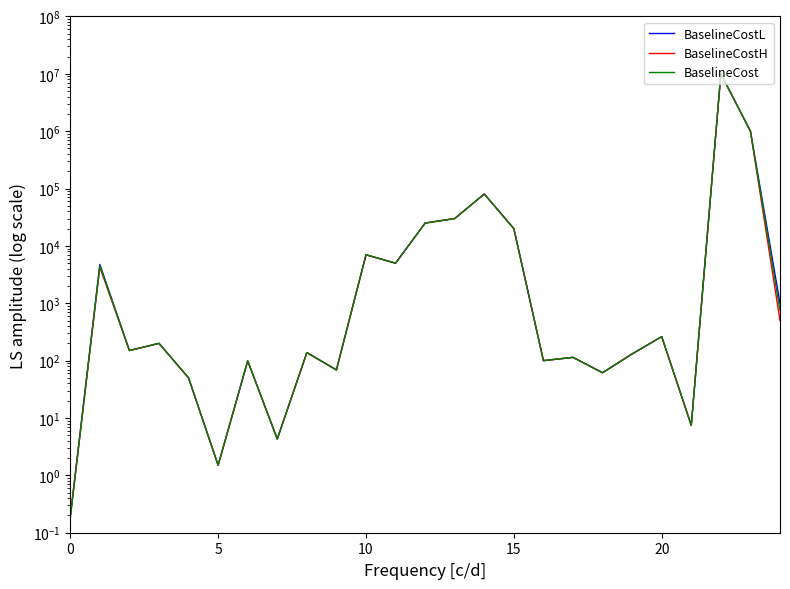

At which label is BaselineCostH closest to 5000000?

23